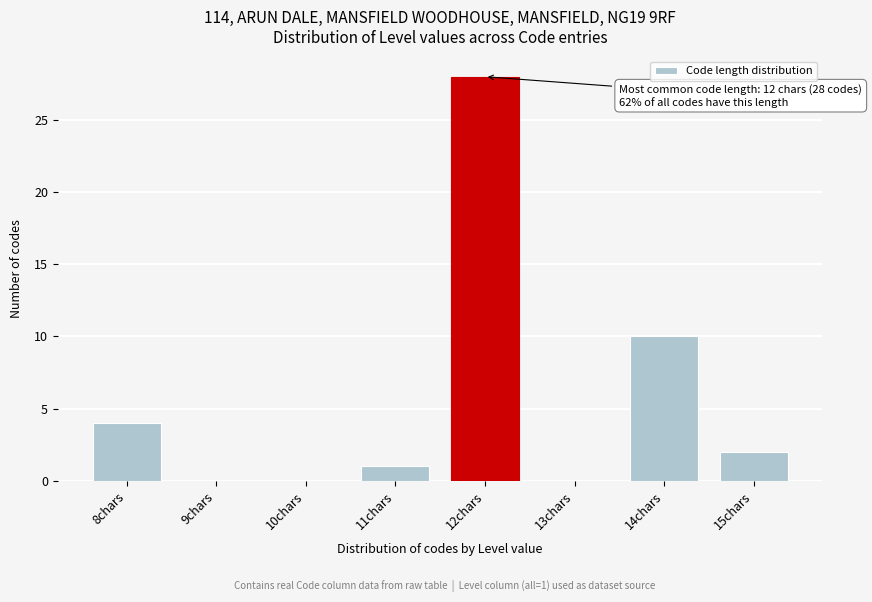

Which range on the x-axis has the tallest bar?

11.5 to 12.5